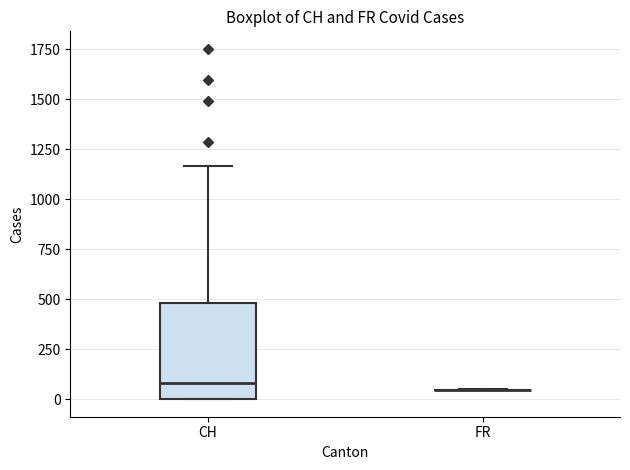

Comparing the boxes themselves (not the whiskers), which one is the tallest?

CH